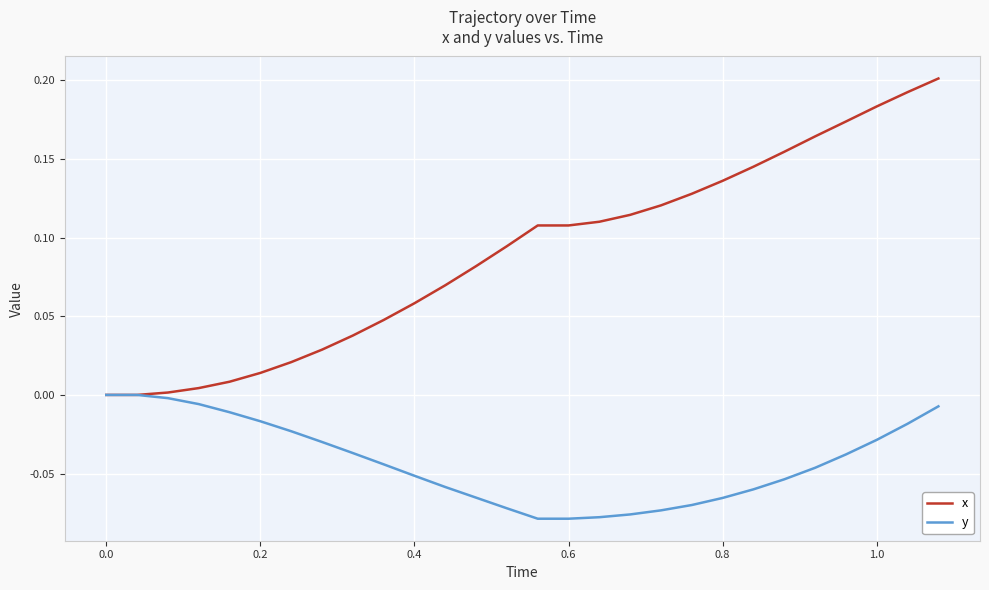

Rank the series by their average value, from highest to lowest.

x, y